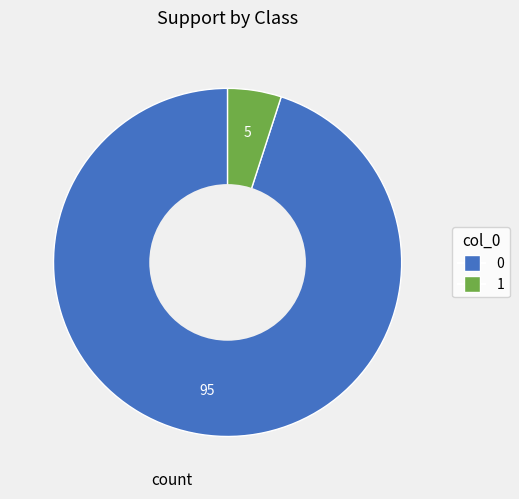

What is the majority slice?

0